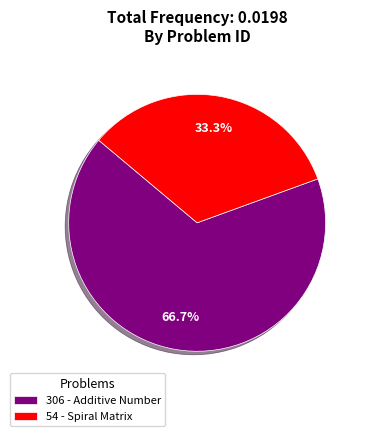

To the nearest percent, what portion does 54 represent?

33%